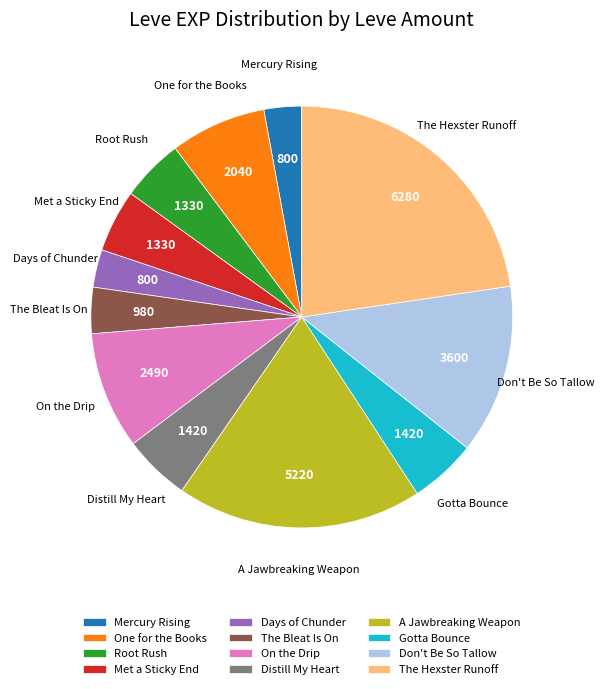

How many slices are in this pie chart?

12